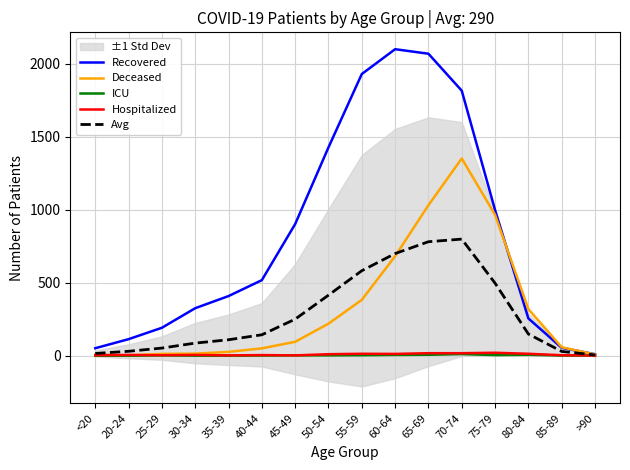

What are all the series names shown in the legend?

Recovered, Deceased, ICU, Hospitalized, Avg